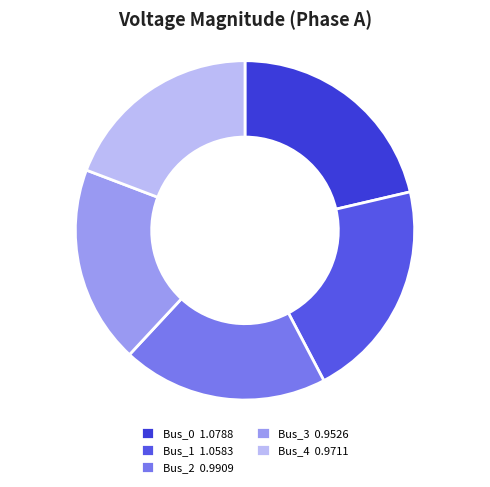

Is there a majority slice in this chart?

No